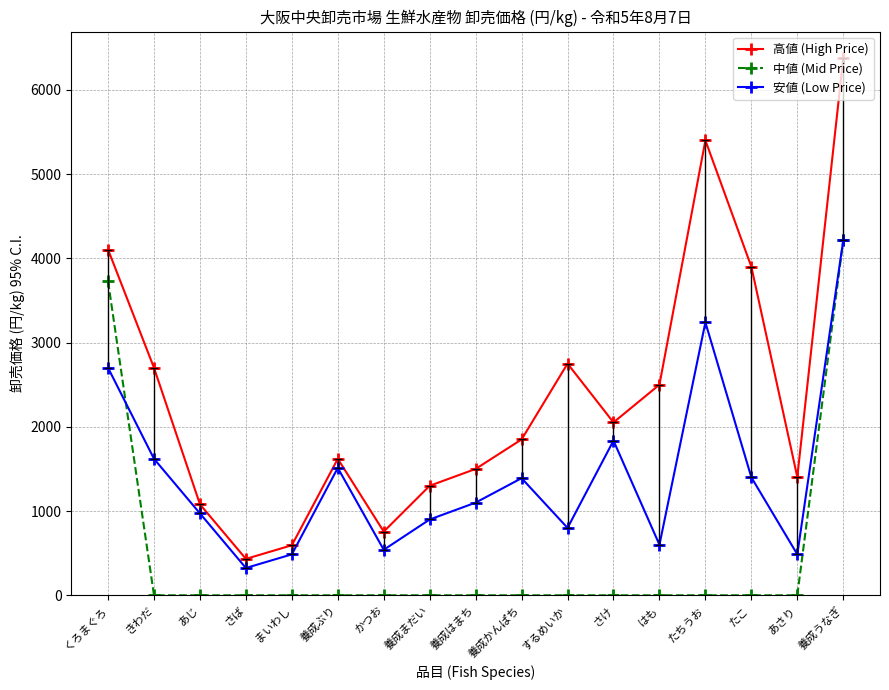

Rank the series by their average value, from highest to lowest.

高値 (High Price), 安値 (Low Price), 中値 (Mid Price)